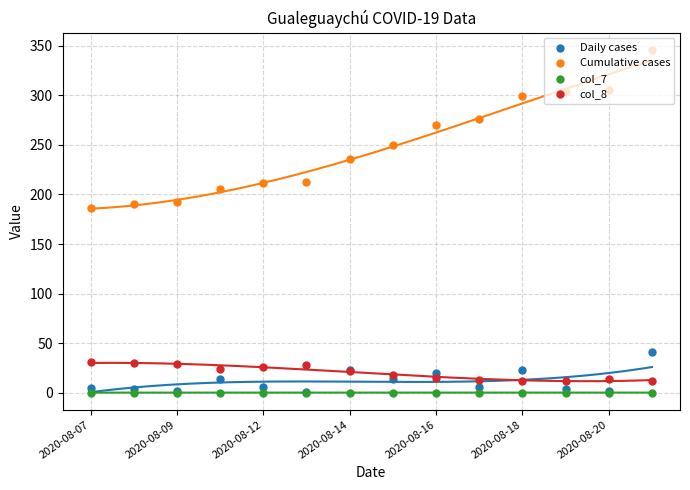

Which series reaches the maximum Y coordinate?

Cumulative cases